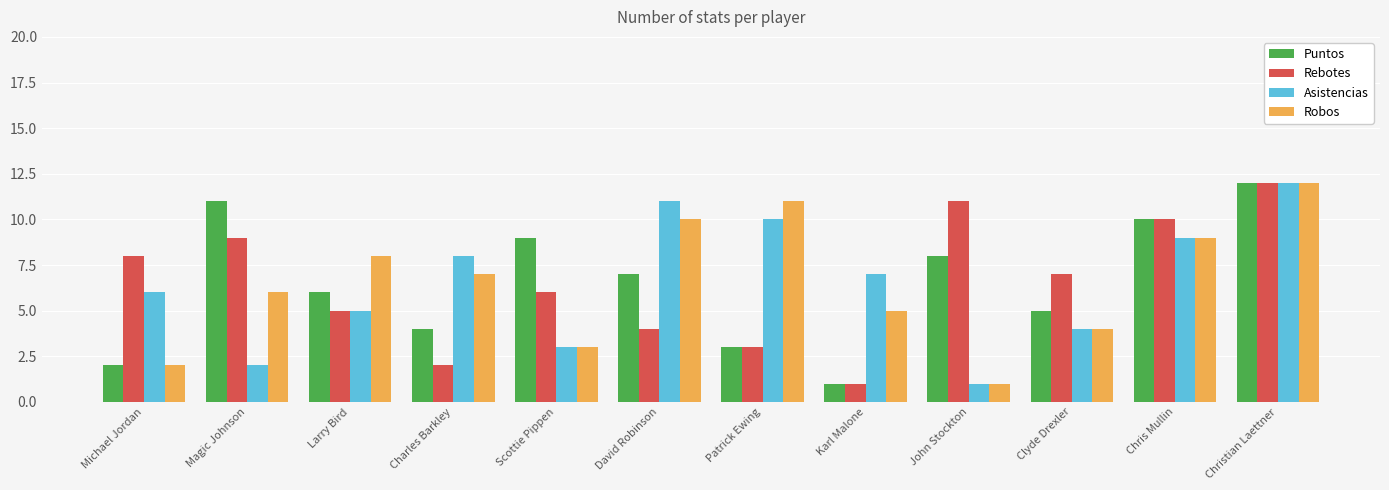

What position from the left is Karl Malone?

8